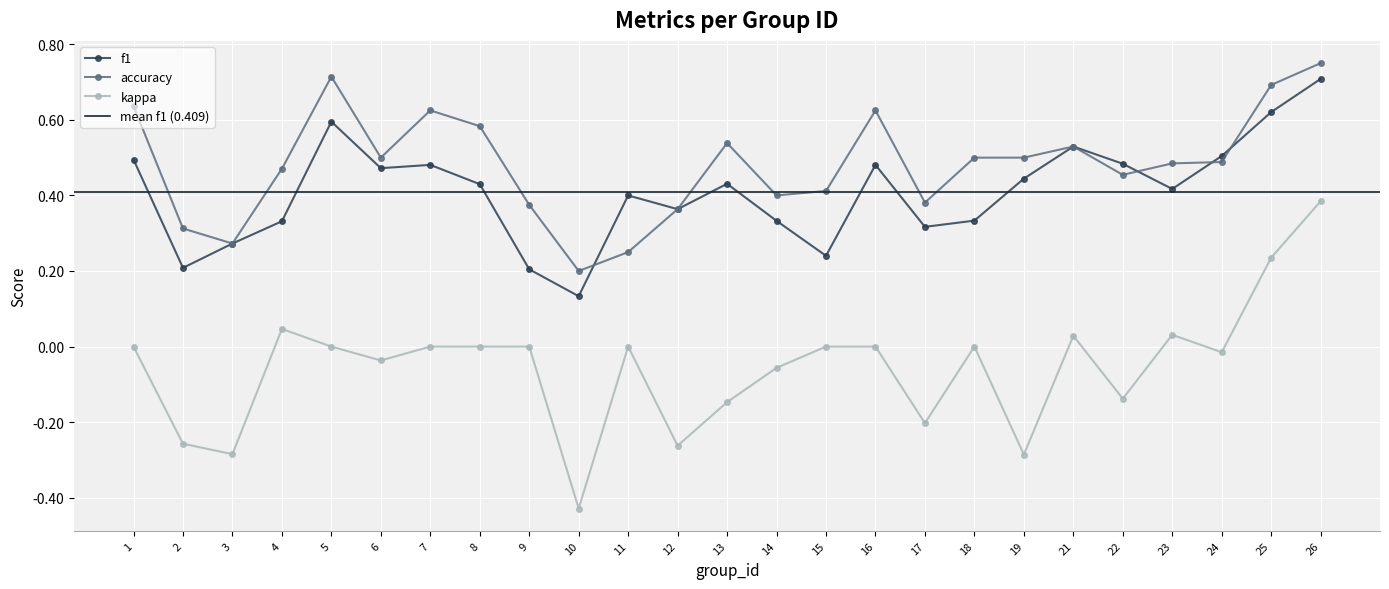

How many distinct data groups are displayed?

3